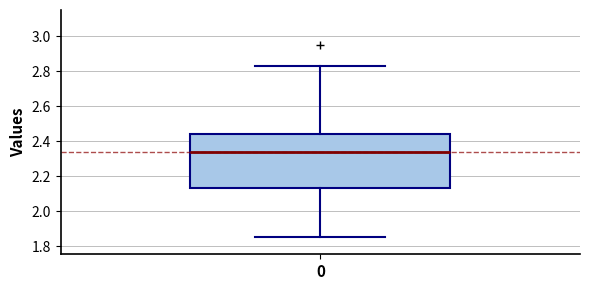

Transcribe this box plot: give where the median line is, the range the box spans, and where the two whiskers end, as read against the y-axis. The values are not printed on the chart, so give them approximately, as read against the axis.

median 2.34, box 2.14 to 2.44, whiskers 1.86 to 2.84